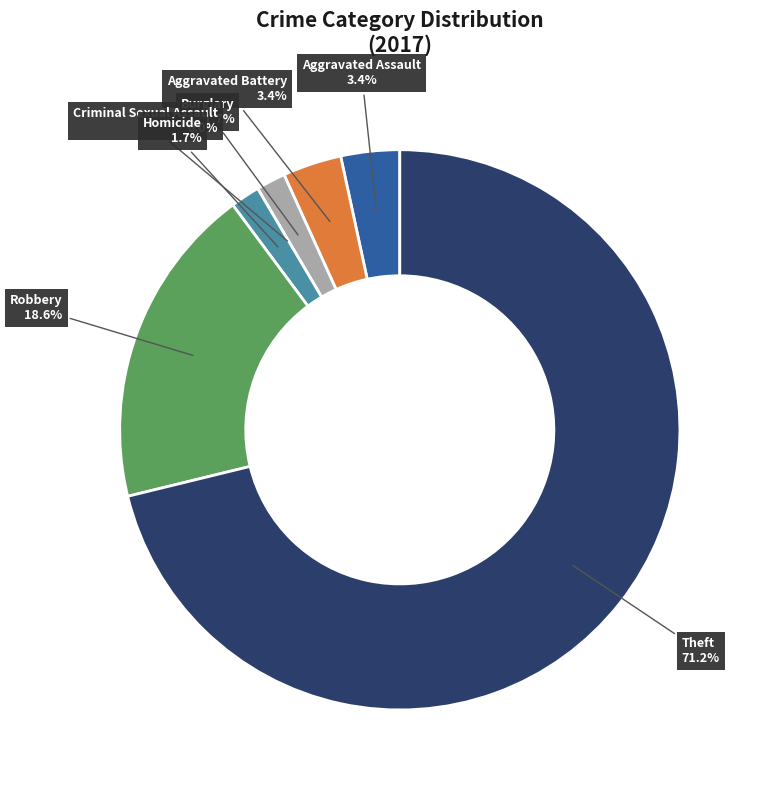

How many segments does this pie chart have?

7